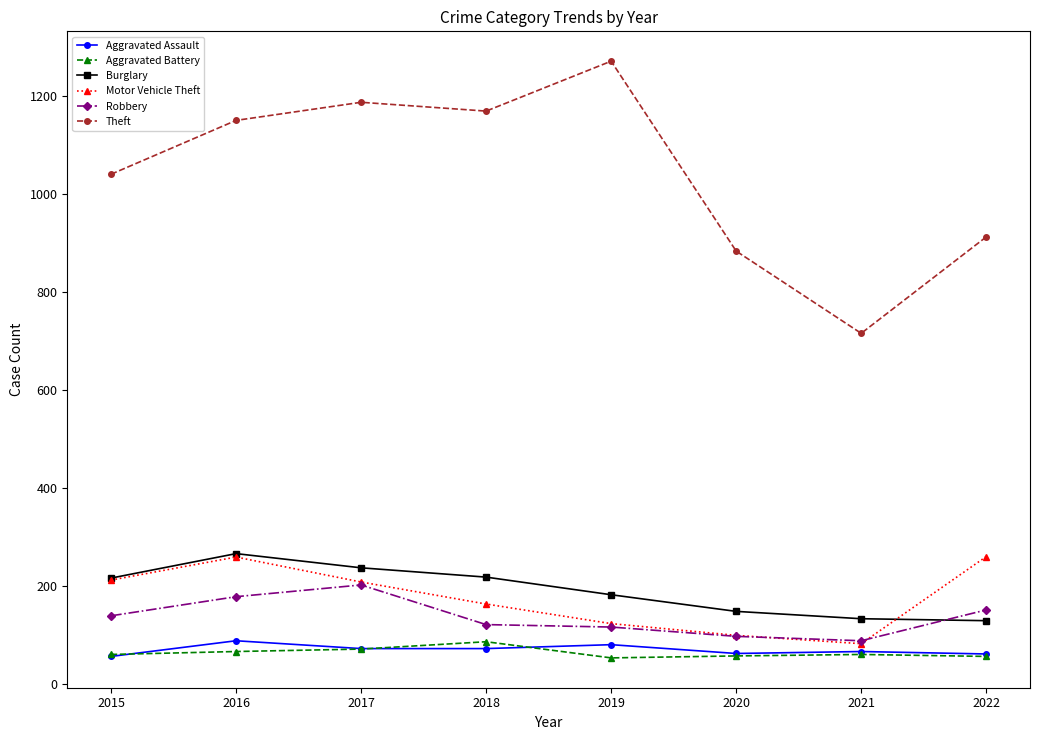

At how many categories does at least one series exceed 1108?

4